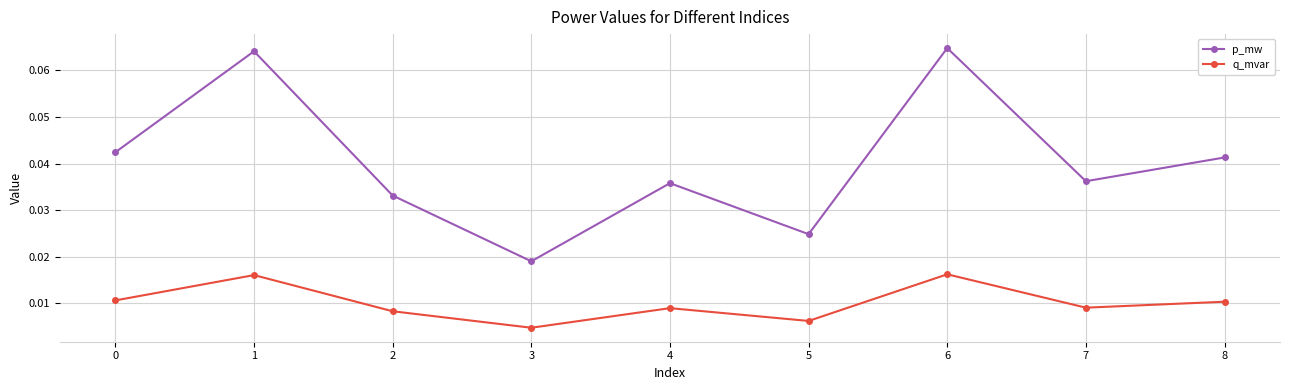

Which series has the largest total across all categories?

p_mw